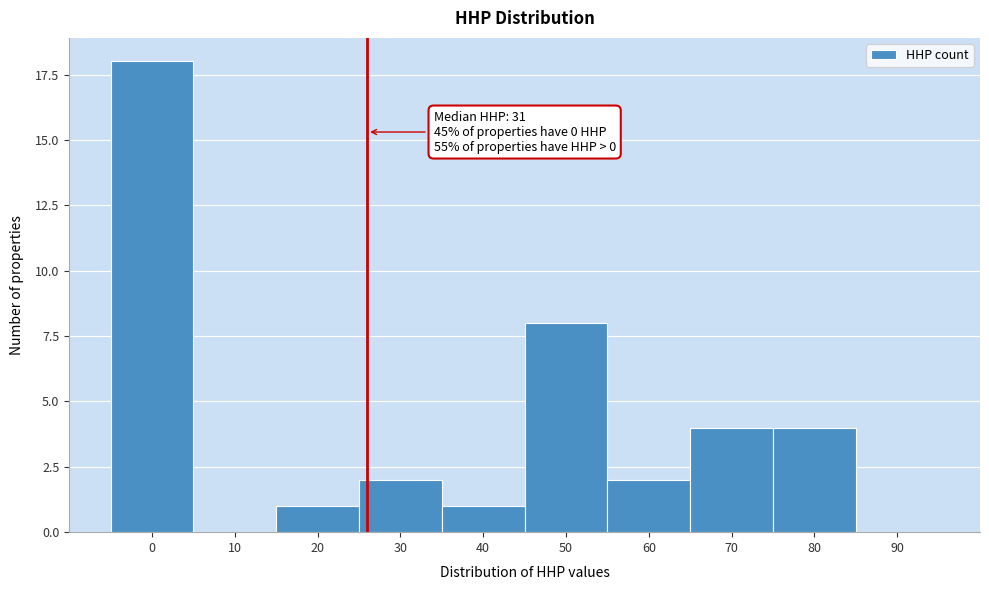

Reading left to right, list all the values displayed in this chart.

0=18	10=0	20=1	30=2	40=1	50=8	60=2	70=4	80=4	90=0